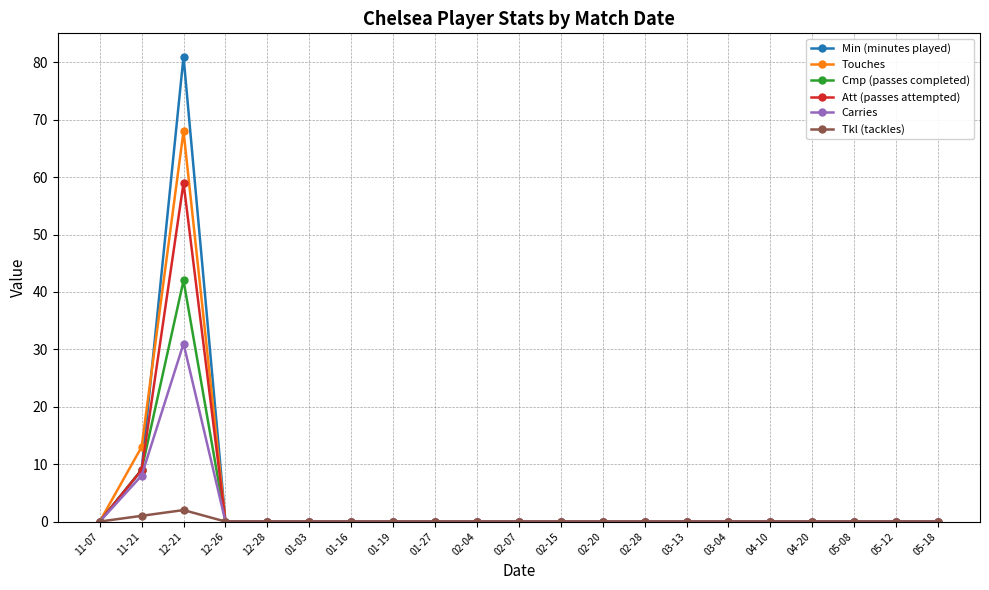

Reading left to right, transcribe all the data shown in this chart.

Min (minutes played): 0	9	81	0	0	0	0	0	0	0	0	0	0	0	0	0	0	0	0	0	0
Touches: 0	13	68	0	0	0	0	0	0	0	0	0	0	0	0	0	0	0	0	0	0
Cmp (passes completed): 0	9	42	0	0	0	0	0	0	0	0	0	0	0	0	0	0	0	0	0	0
Att (passes attempted): 0	9	59	0	0	0	0	0	0	0	0	0	0	0	0	0	0	0	0	0	0
Carries: 0	8	31	0	0	0	0	0	0	0	0	0	0	0	0	0	0	0	0	0	0
Tkl (tackles): 0	1	2	0	0	0	0	0	0	0	0	0	0	0	0	0	0	0	0	0	0